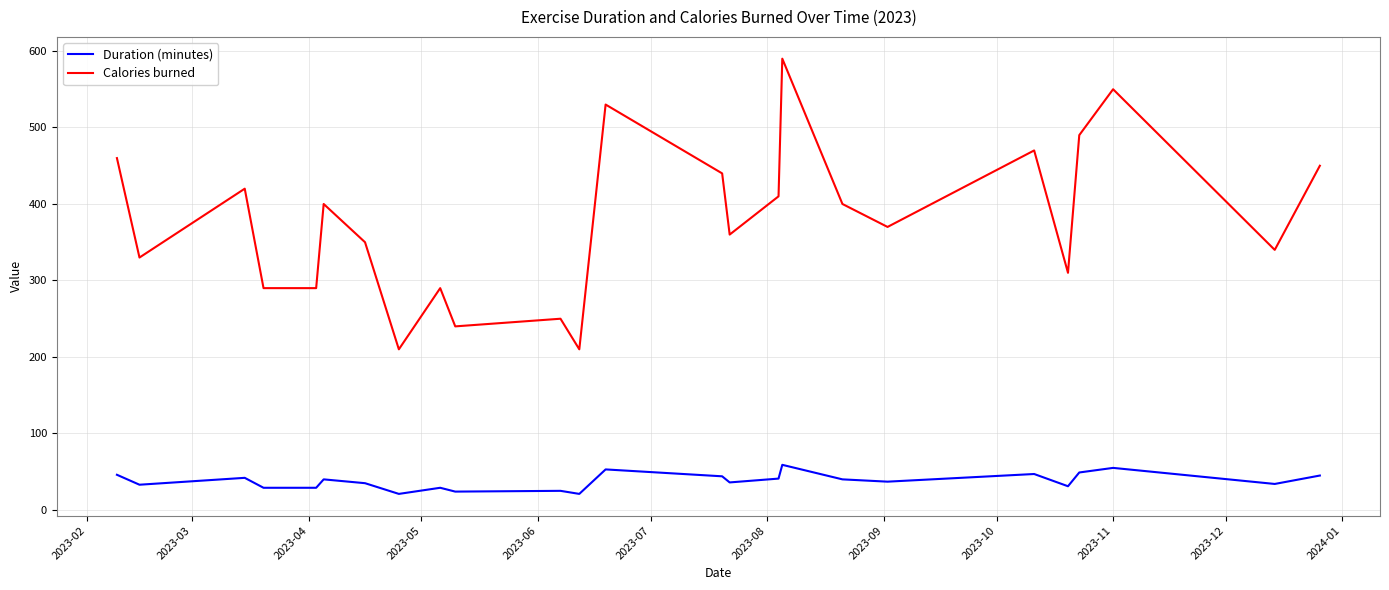

What is the difference between the maximum and second lowest values in the Calories burned series?

380